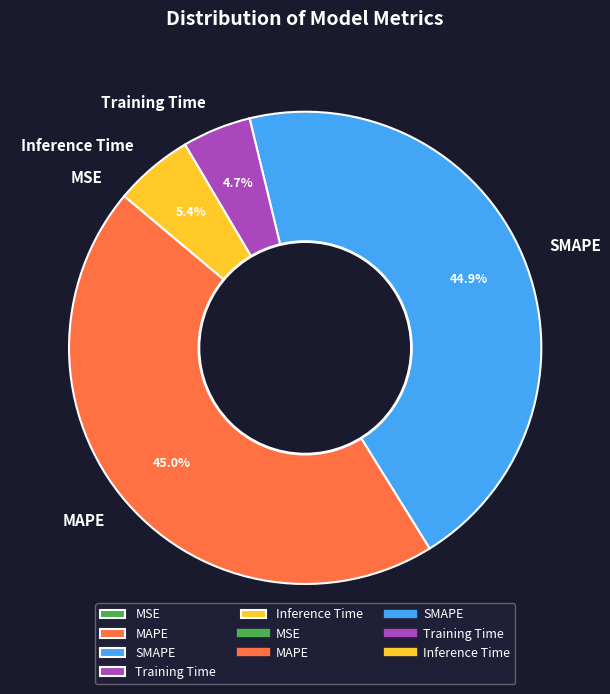

To the nearest percent, what is the average slice percentage?

20%